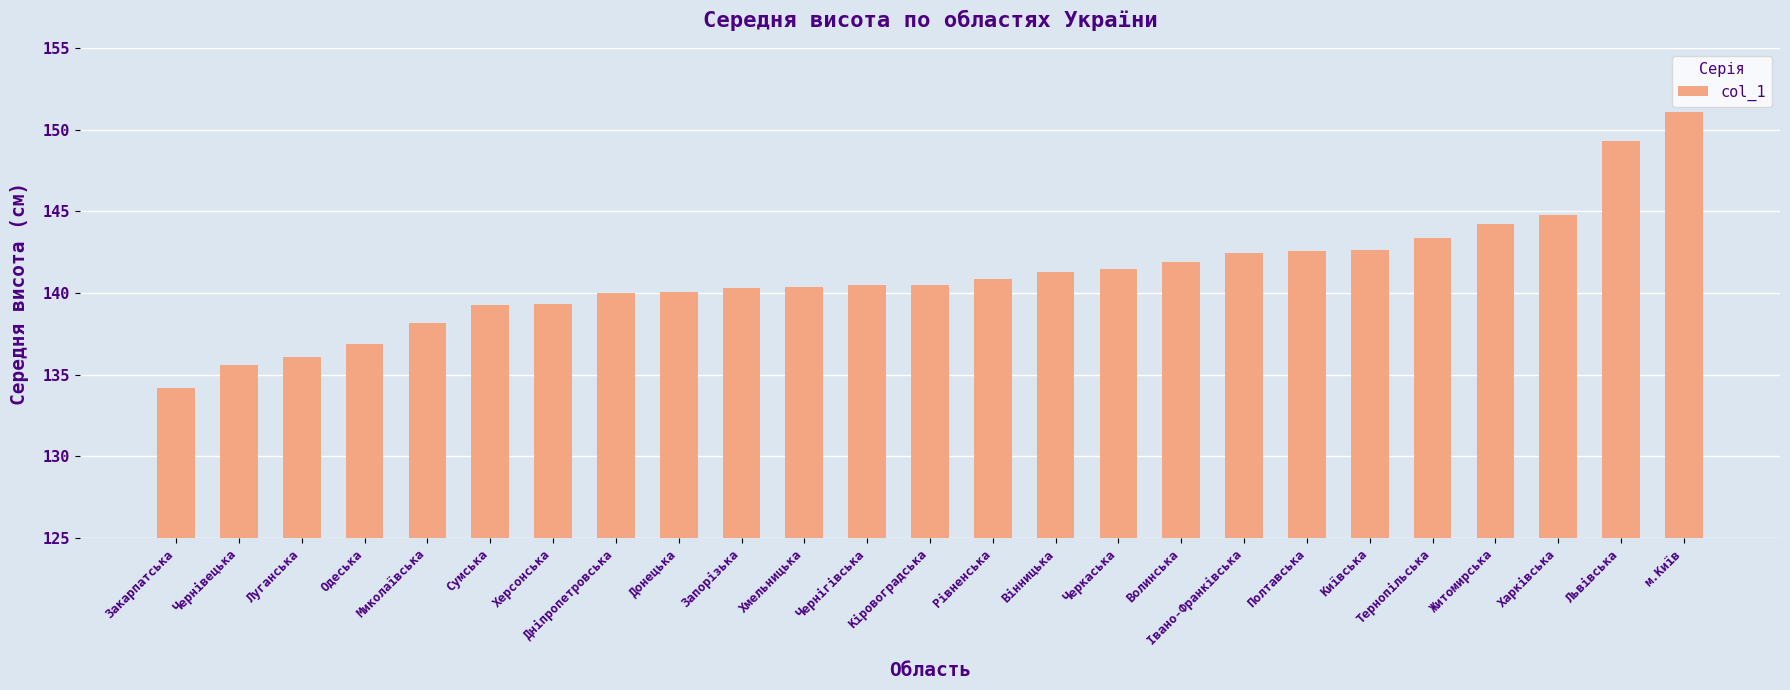

What is the minimum value shown in the chart?

134.2